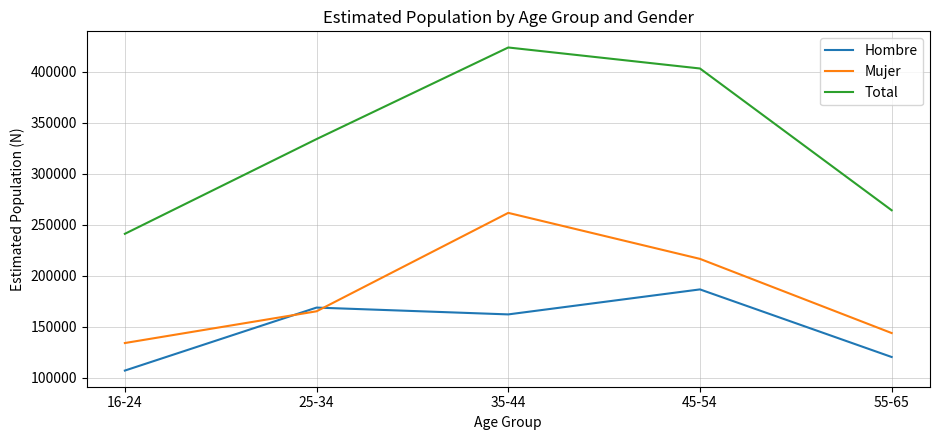

What is the highest value of the Mujer series?

261535